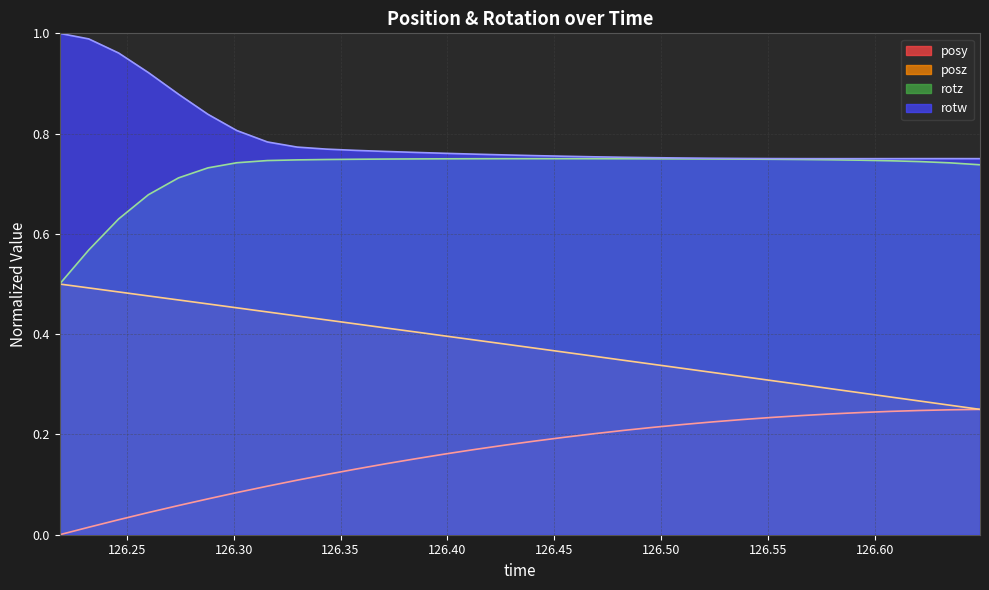

What is the spread (max minus min) of values at 126.4824?

0.5